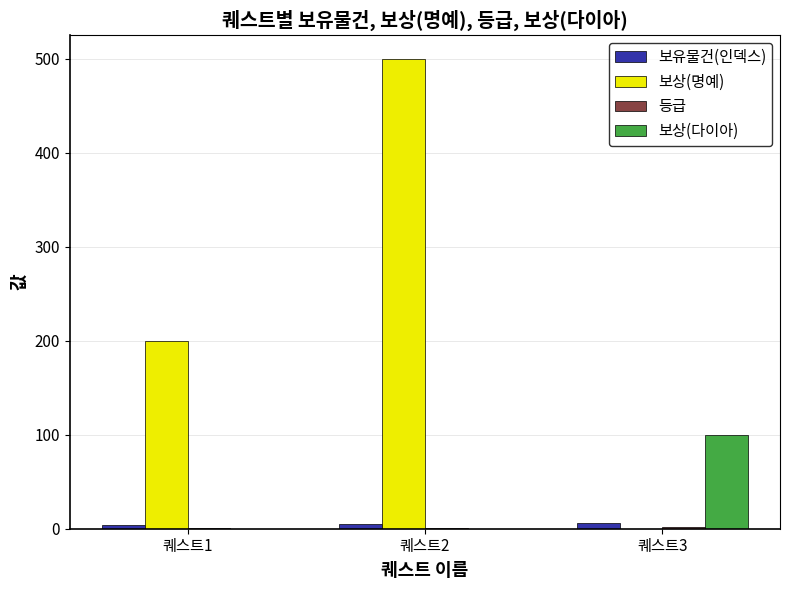

How many data points does each series have?

3